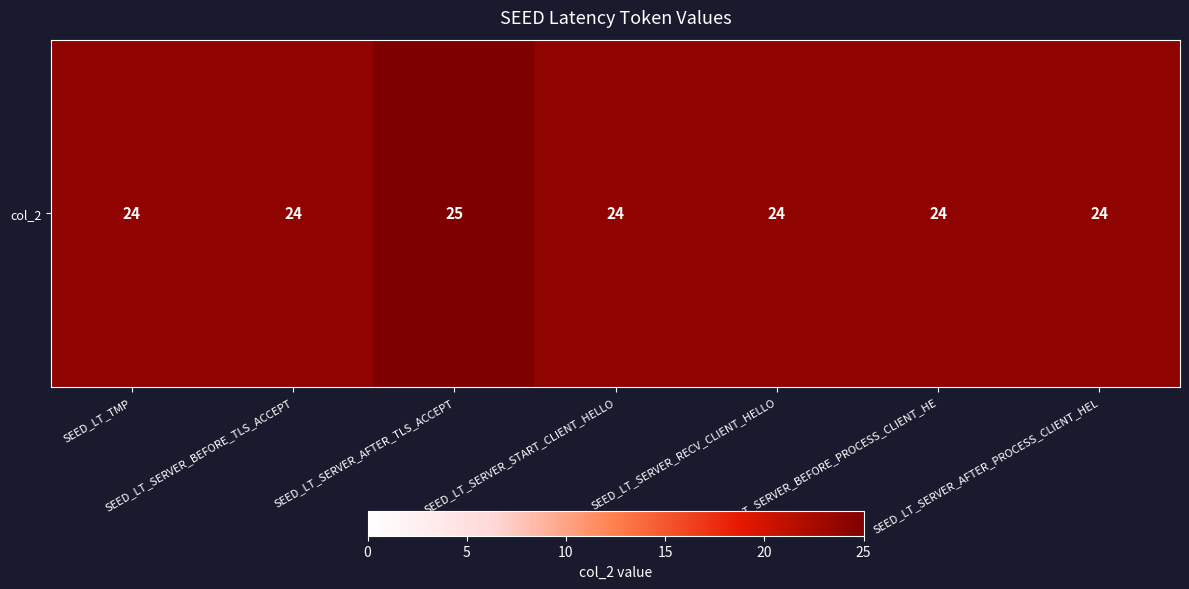

How many data points does each series have?

7